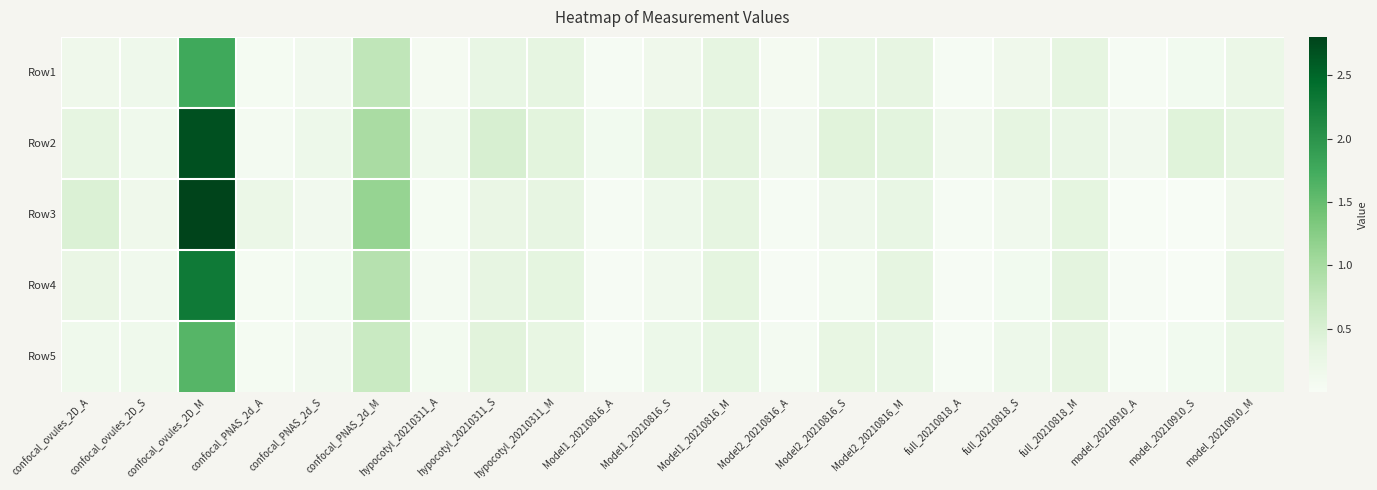

Which category has the highest value across all series?

confocal_ovules_2D_M